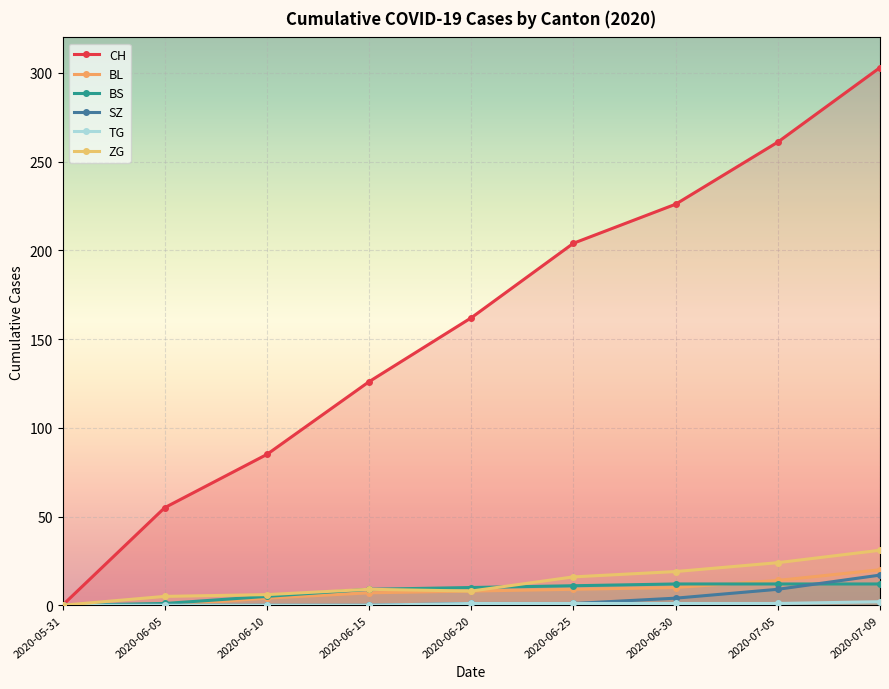

Which series has the largest total across all categories?

CH